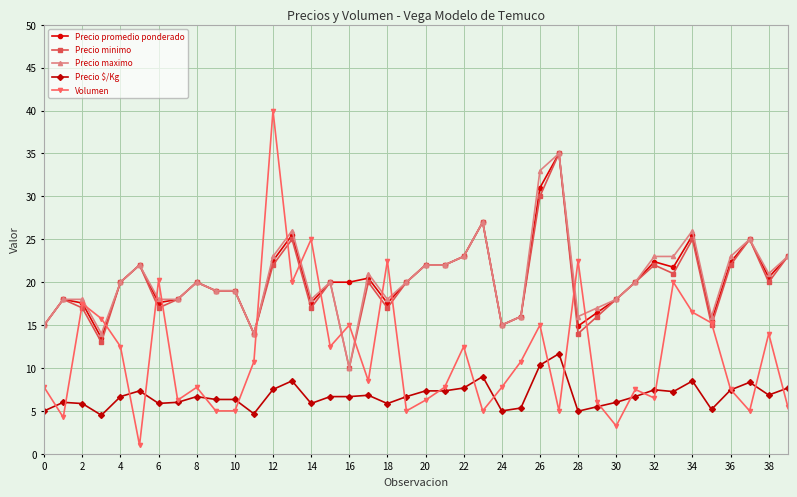

True or false: Volumen has more than 2 points higher than both neighbors.

True